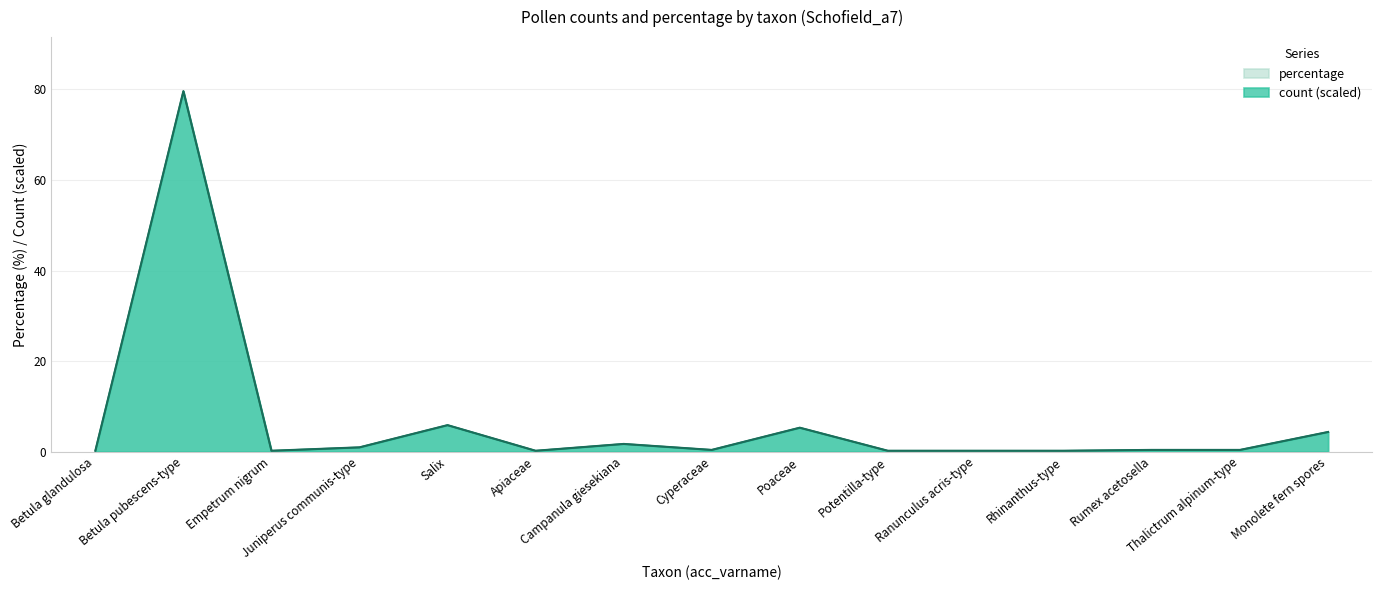

What is the smallest value displayed?

0.2